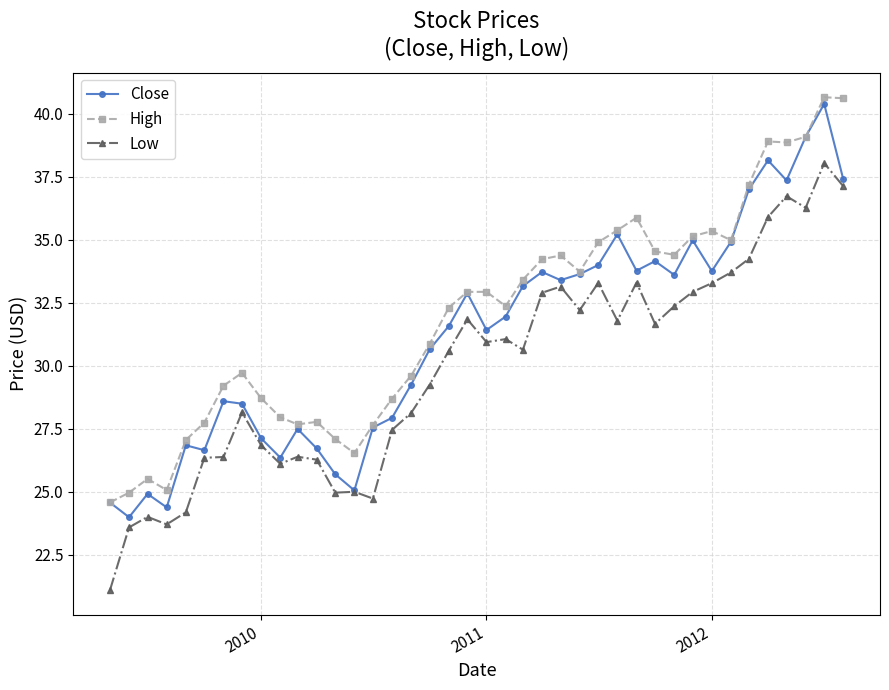

What are all the series names shown in the legend?

Close, High, Low